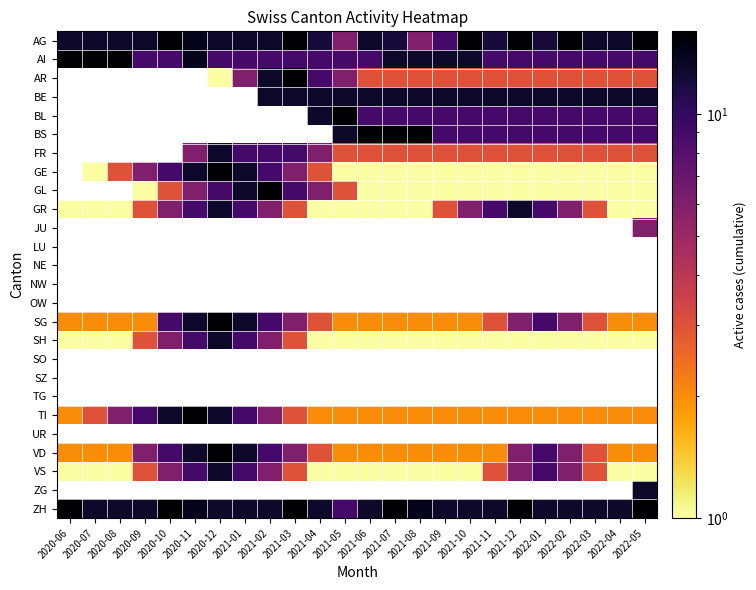

What value does the BS series have at 2021-11?

9.0